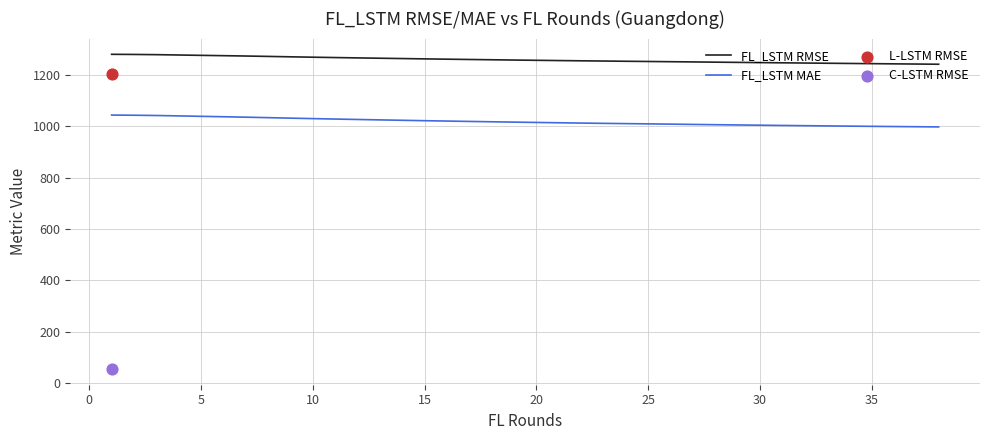

True or false: FL_LSTM MAE and FL_LSTM RMSE cross at least once.

False